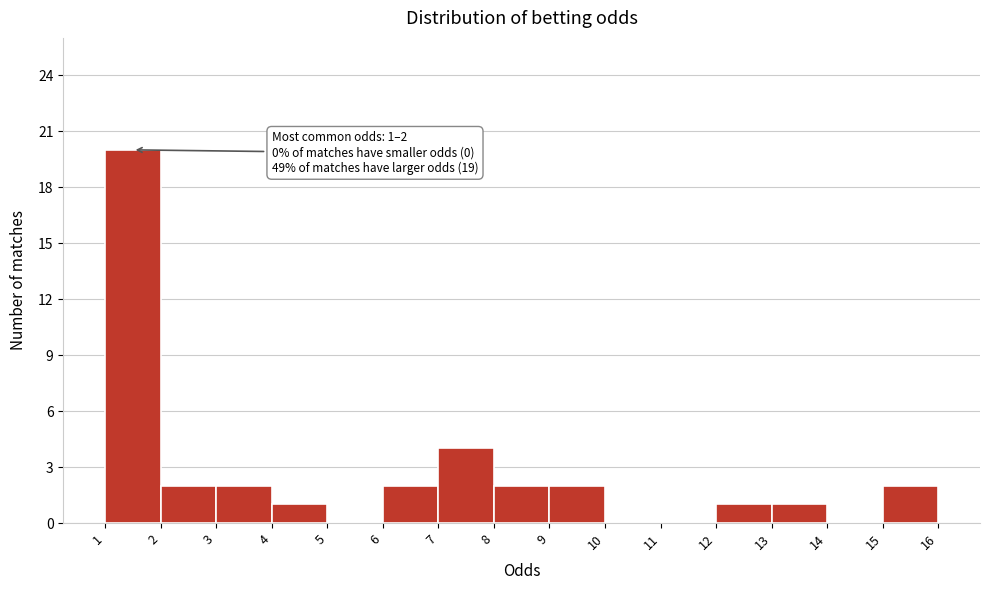

Over which range of the x-axis is the bar tallest?

1 to 2